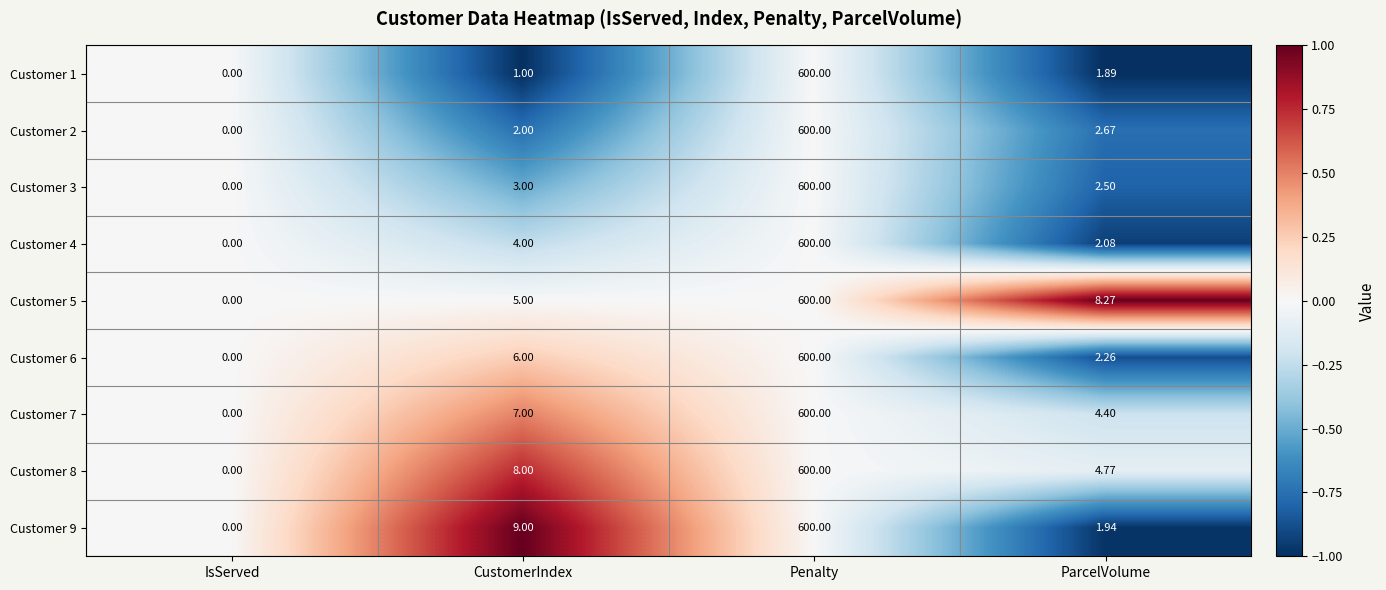

Which category has the highest value across all series?

Penalty